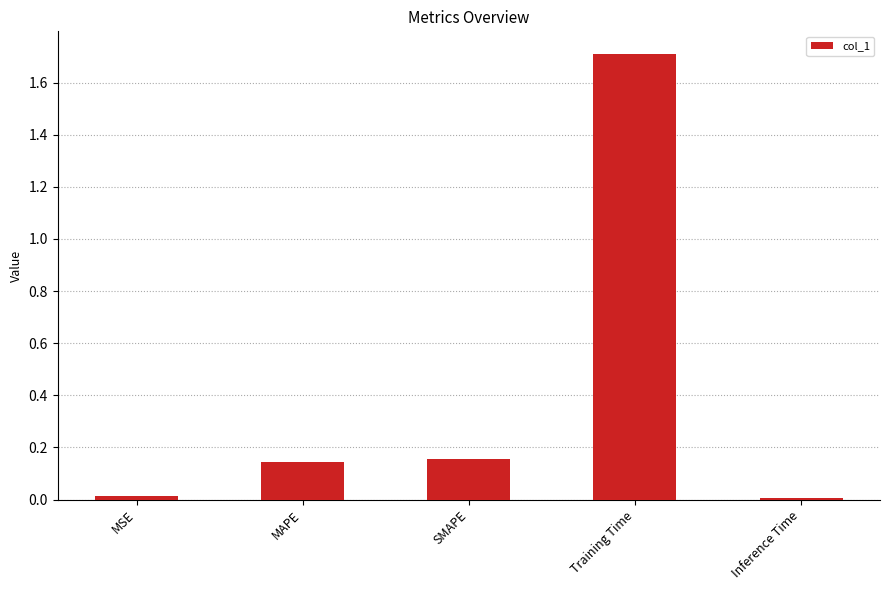

The value at SMAPE is 0.1. True or false?

False